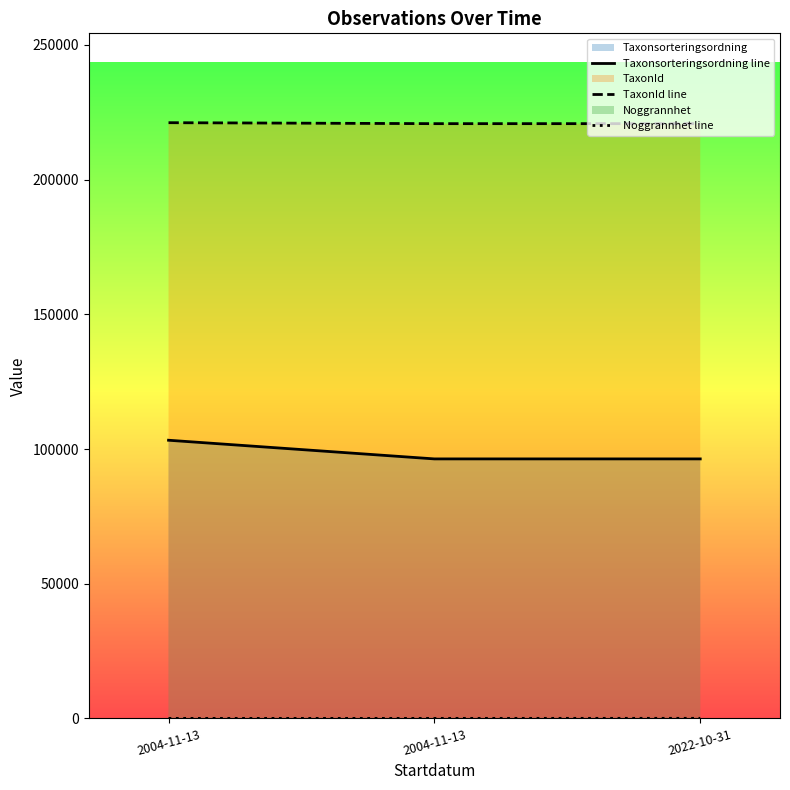

Reading right to left, extract all data points from this chart.

Taxonsorteringsordning line: 2022-10-31=96334	2004-11-13=96334	2004-11-13=103264
TaxonId line: 2022-10-31=220787	2004-11-13=220787	2004-11-13=221144
Noggrannhet line: 2022-10-31=30	2004-11-13=10	2004-11-13=10